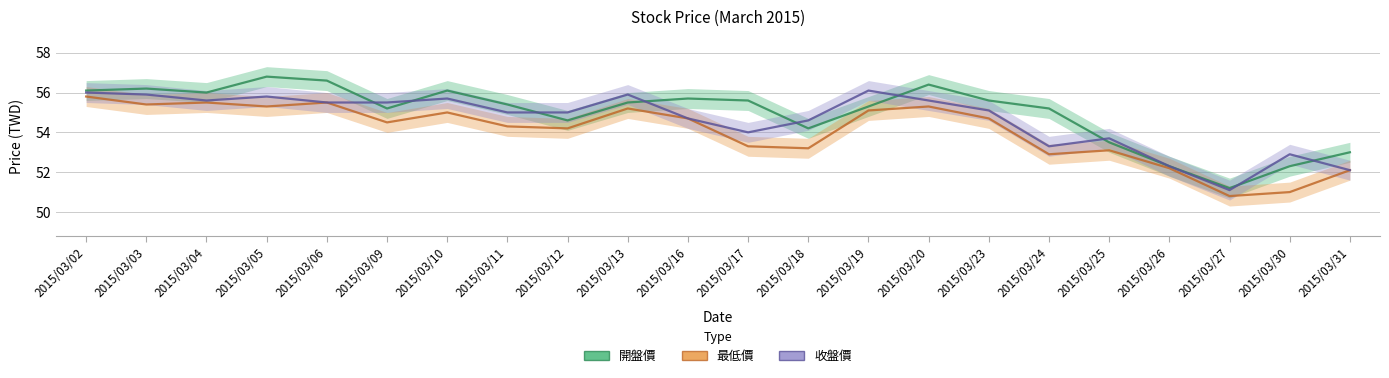

Is it true that 收盤價 equals 54.7 at 2015/03/16?

True